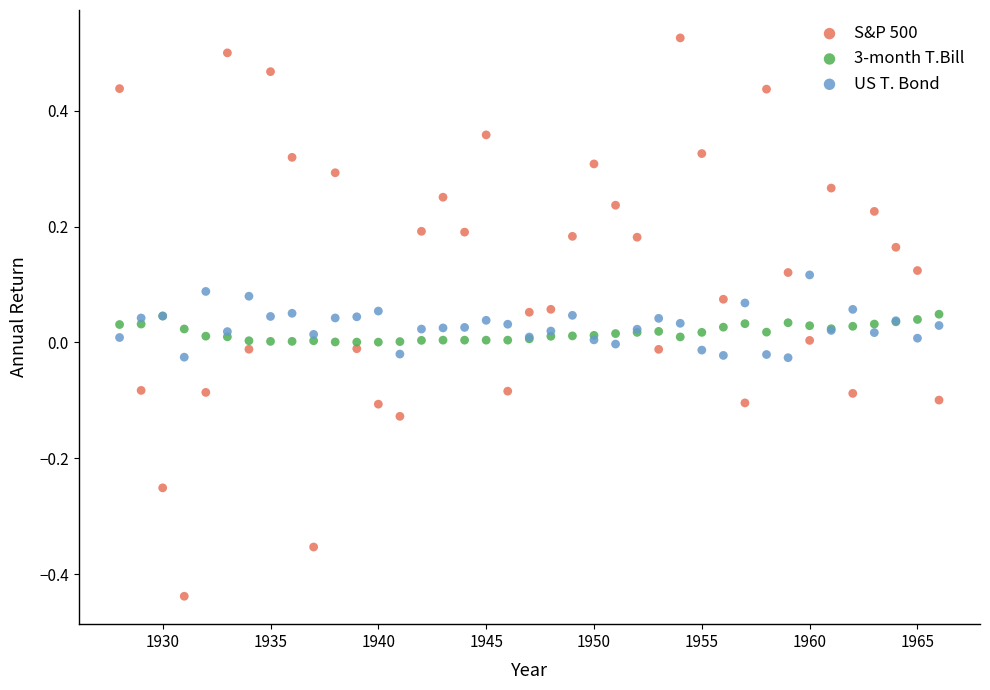

Which series contains the lowest Y value?

S&P 500